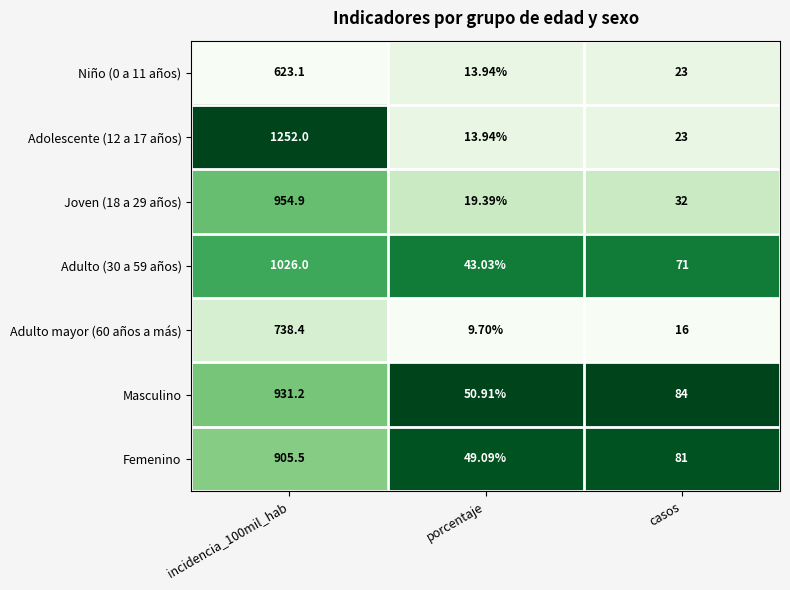

Is the value of Adolescente (12 a 17 años) at incidencia_100mil_hab greater than the value of Adulto (30 a 59 años) at incidencia_100mil_hab?

Yes